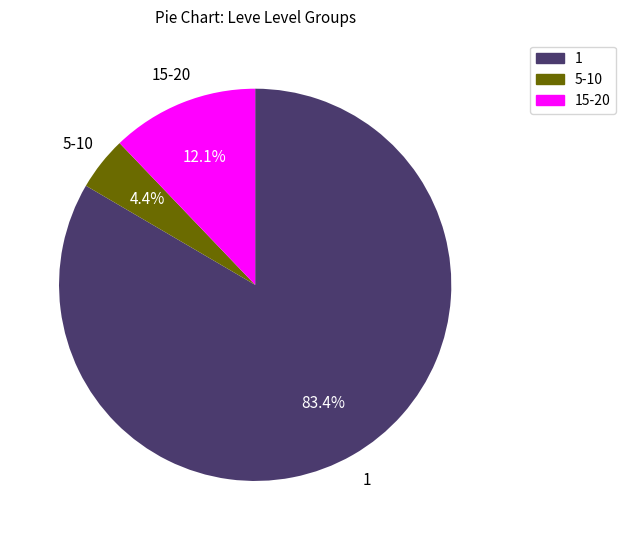

Does any single category account for the majority?

Yes